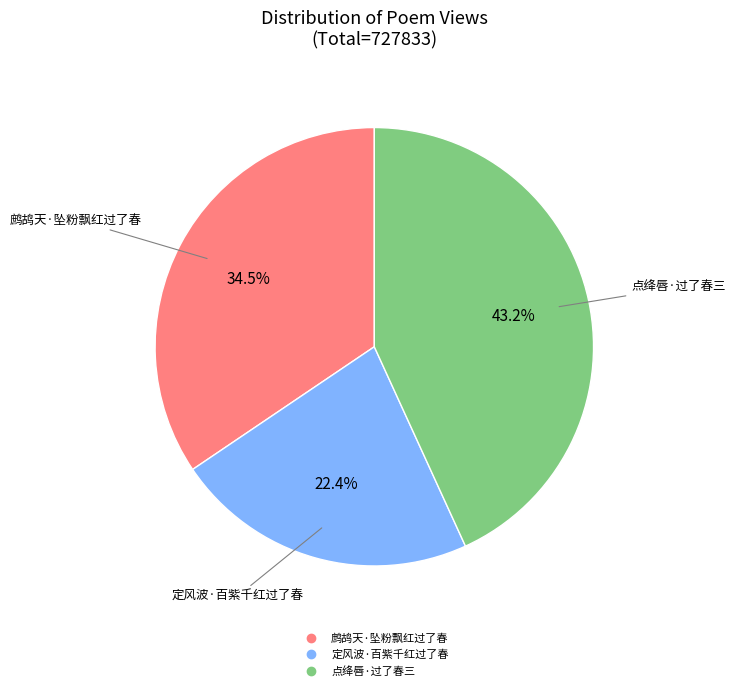

Which category has the biggest portion of the pie?

点绛唇·过了春三